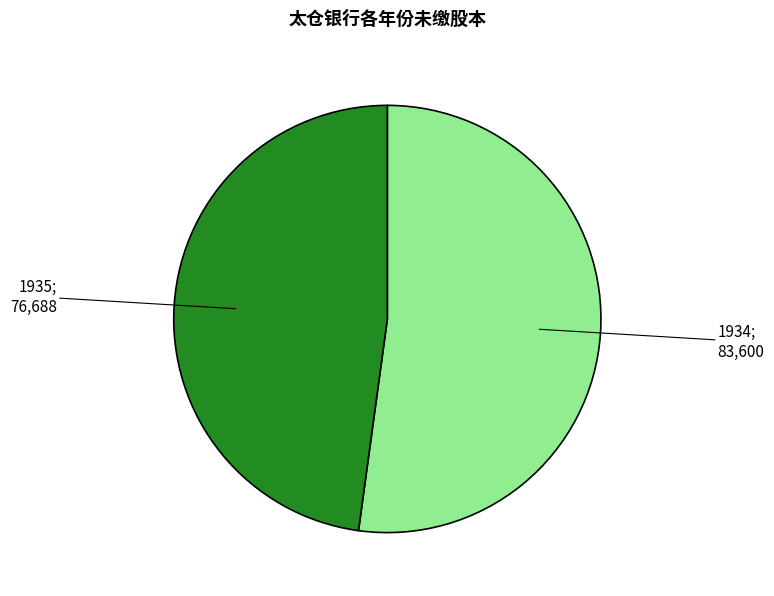

Is there any slice that represents more than half of the pie?

Yes